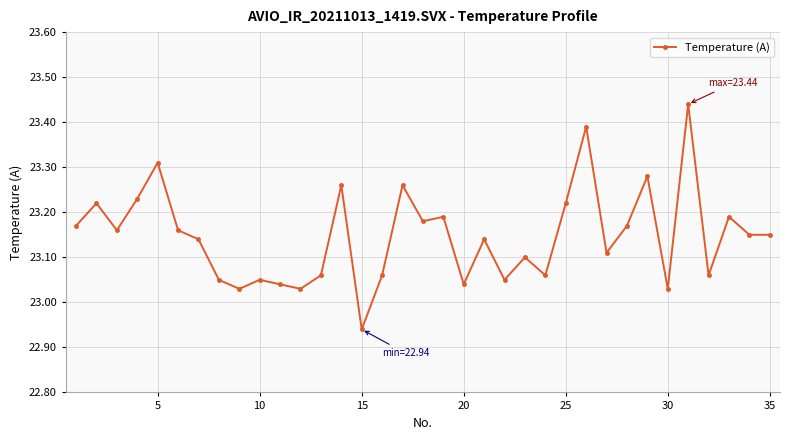

True or false: there are more than 1 points higher than both neighbors.

True